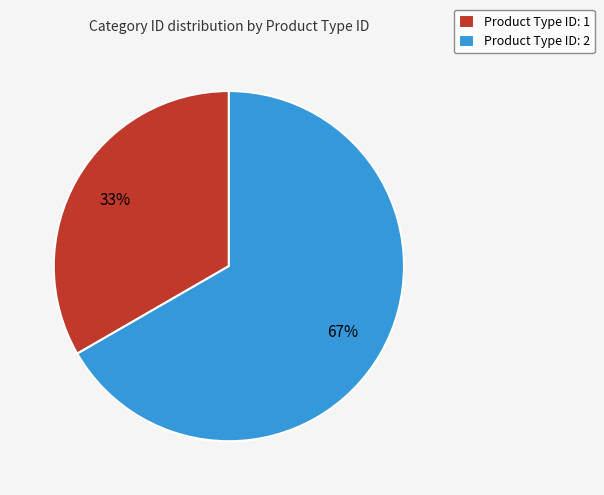

Is the sum of Product Type ID: 1 and Product Type ID: 2 greater than half?

Yes